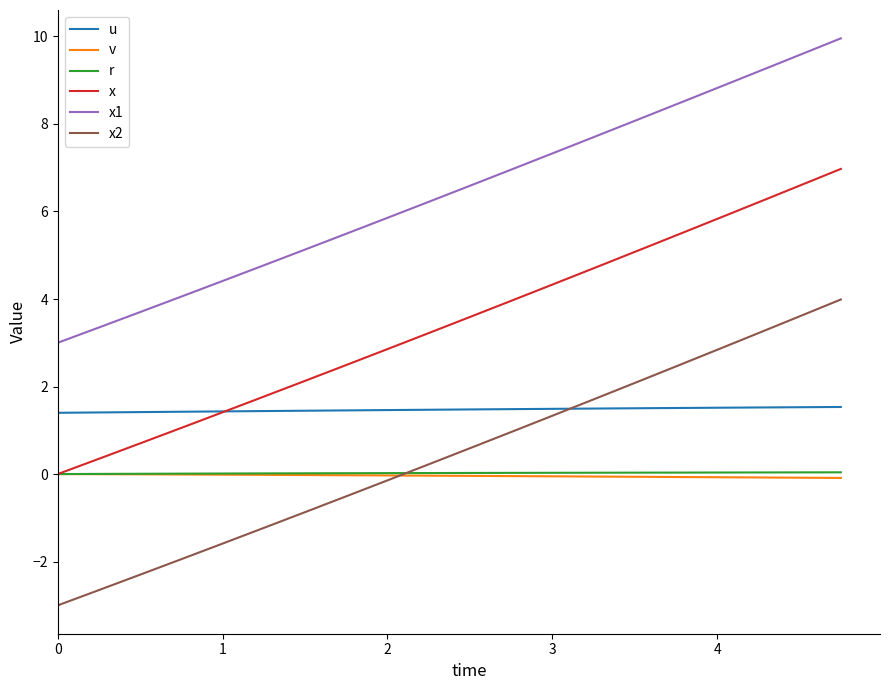

True or false: x1 and x cross at least once.

False